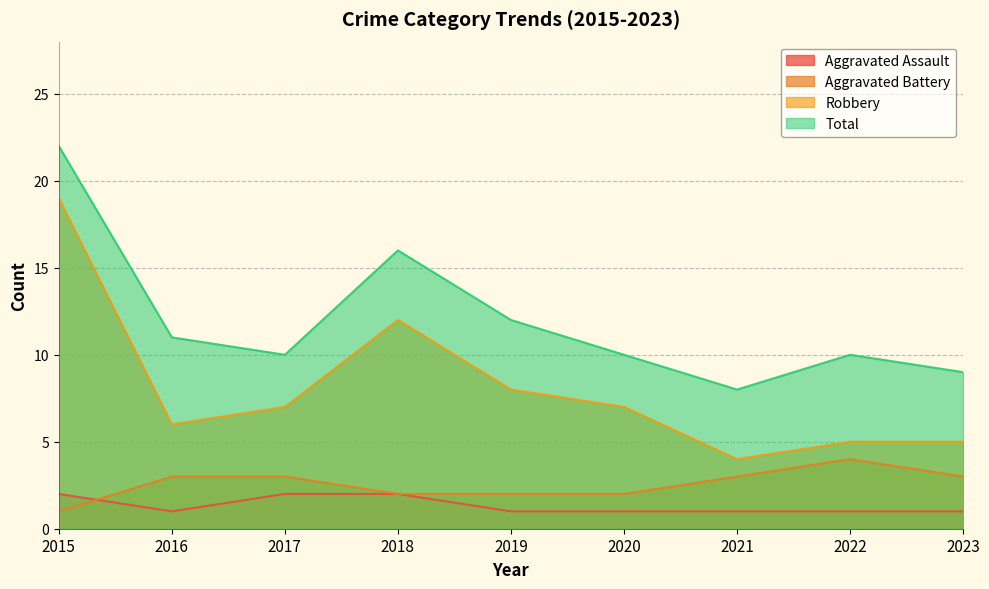

What are all the series names shown in the legend?

Aggravated Assault, Aggravated Battery, Robbery, Total